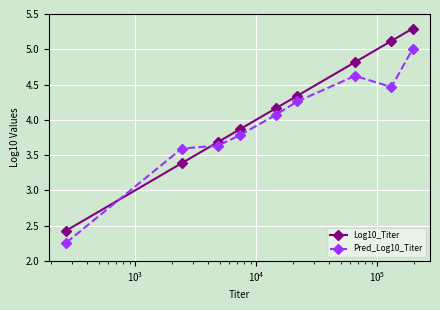

Which series has the largest total across all categories?

Log10_Titer